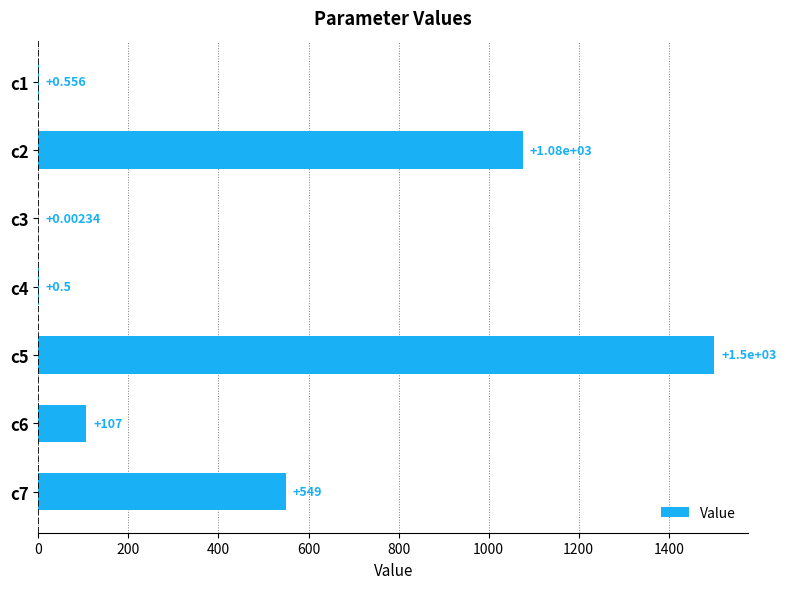

Where is the data nearest to the value 750?

c7